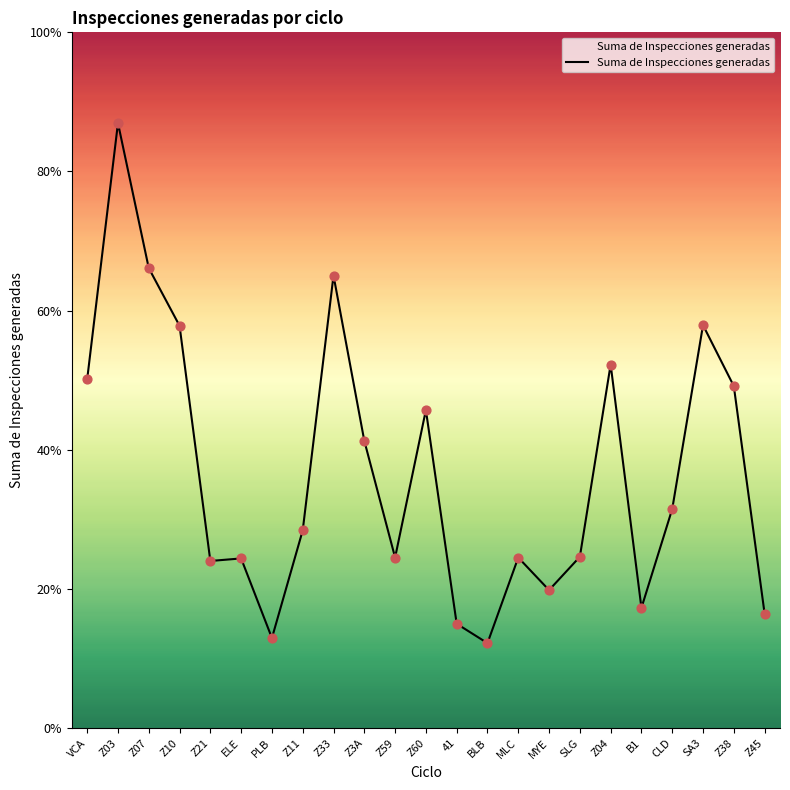

Which has a higher value, Z21 or Z07?

Z07